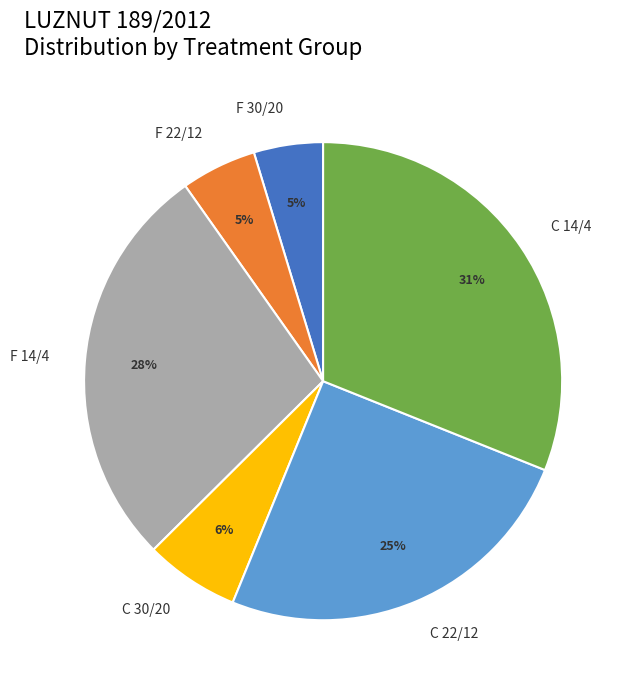

Is it true that C 22/12 is 25% of the pie?

True